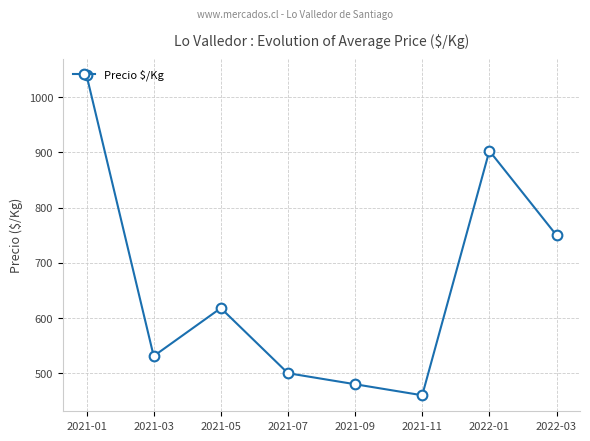

The value at 2021-01 is 1665. True or false?

False